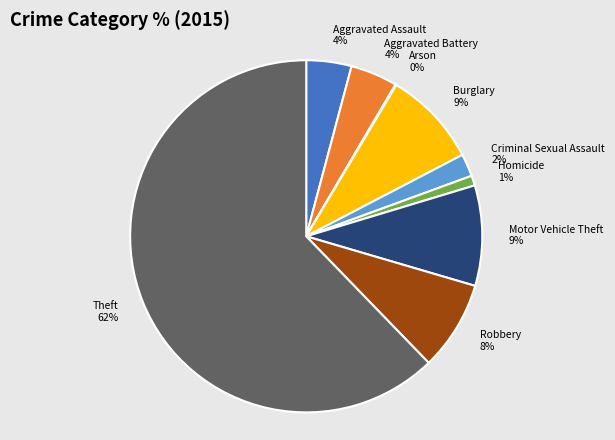

Is Theft the majority of the pie?

Yes